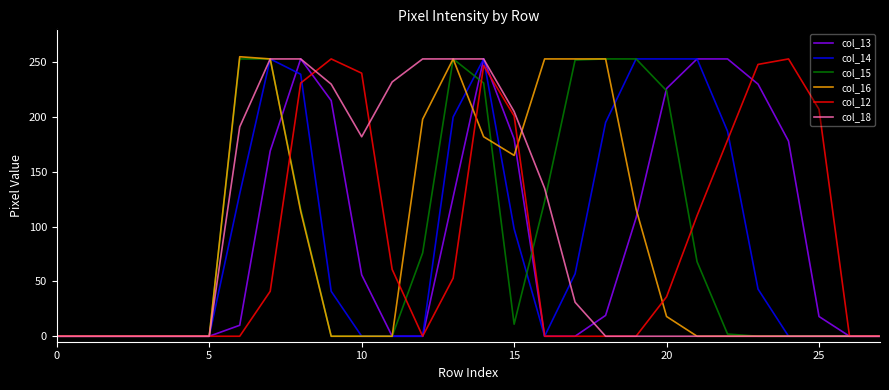

Is this an area chart (filled region under the line)?

No